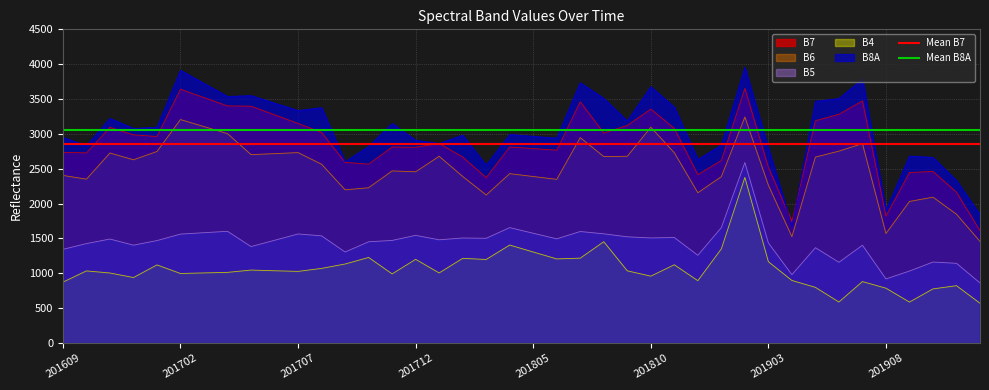

True or false: B4 and B6 cross at least once.

False